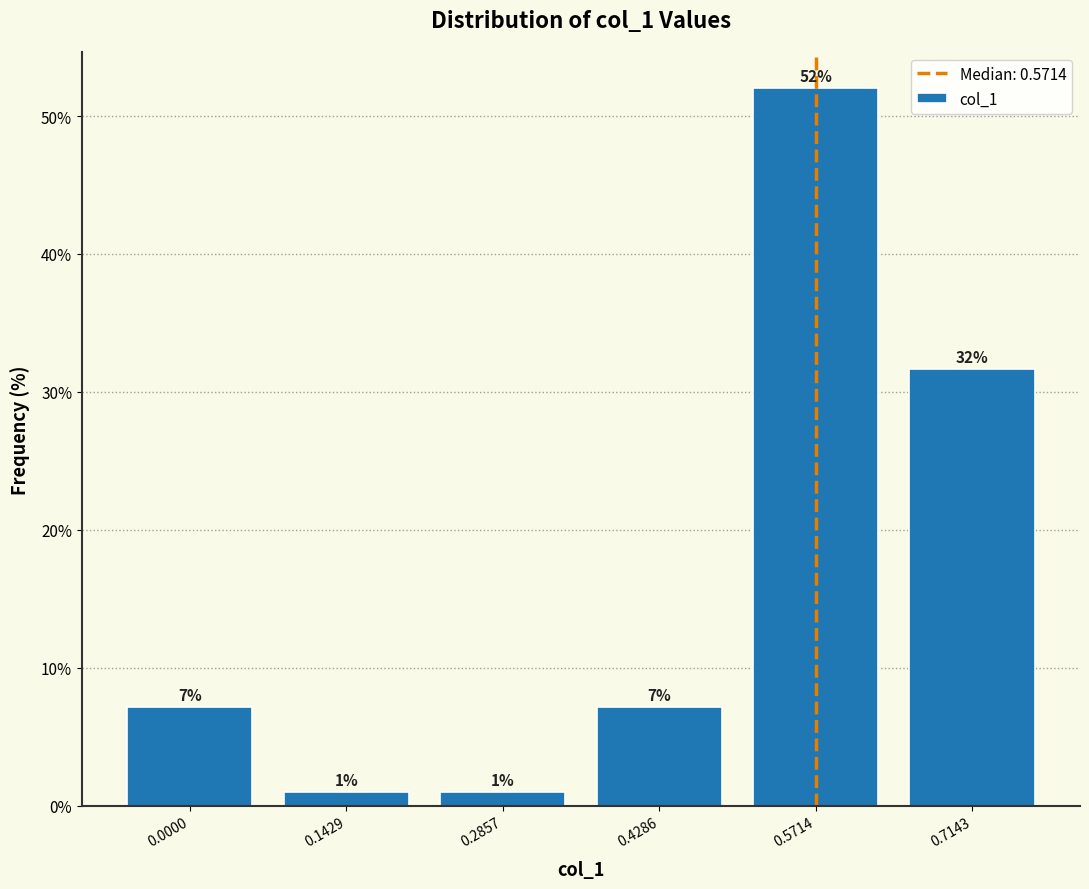

What is the value of the 6th bar from the left?

31.6